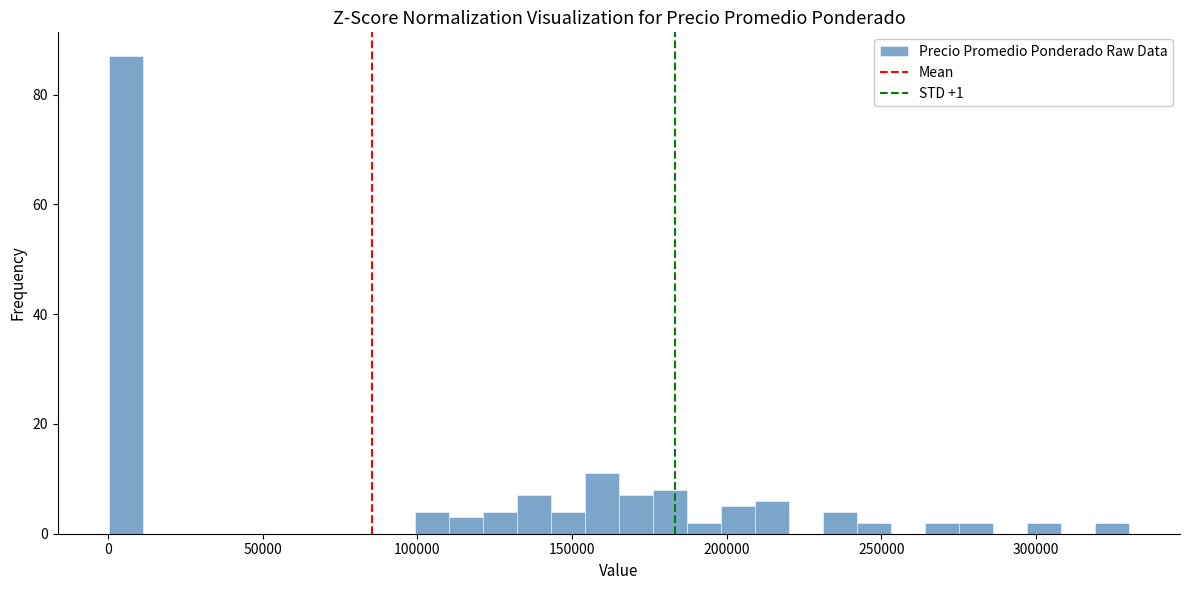

Around what value on the x-axis is the tallest bar? Give the approximate position of its centre, as read against the axis.

5000